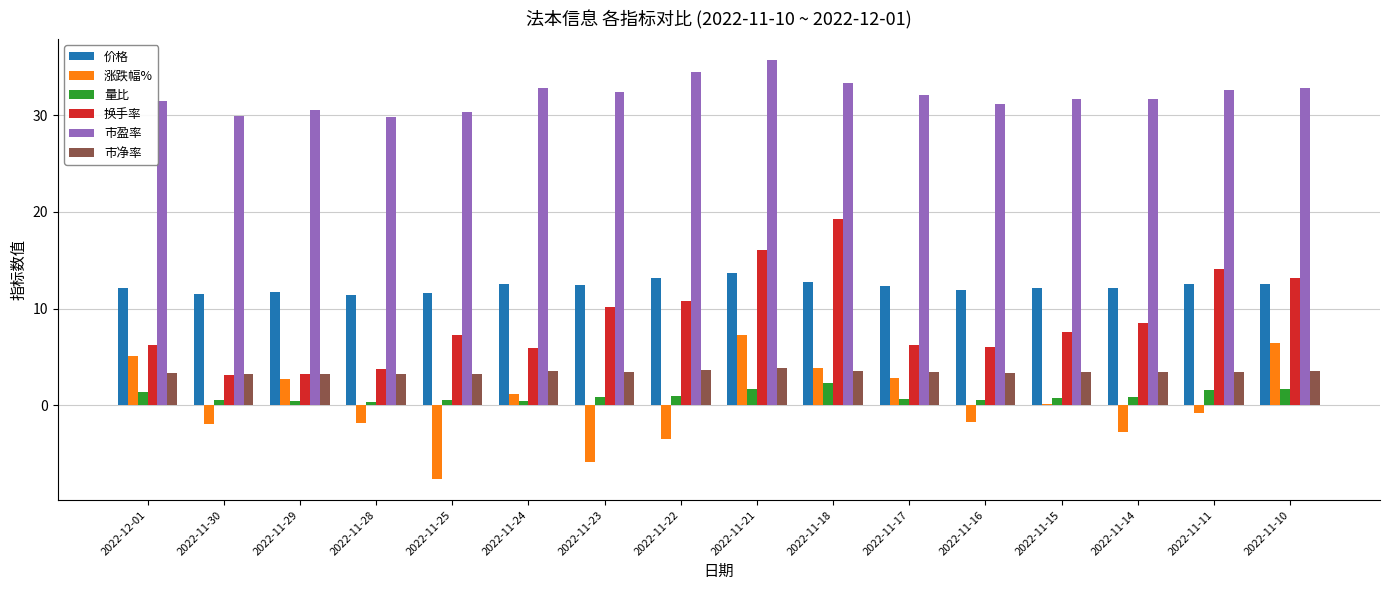

What is the minimum value for 市净率?

3.2